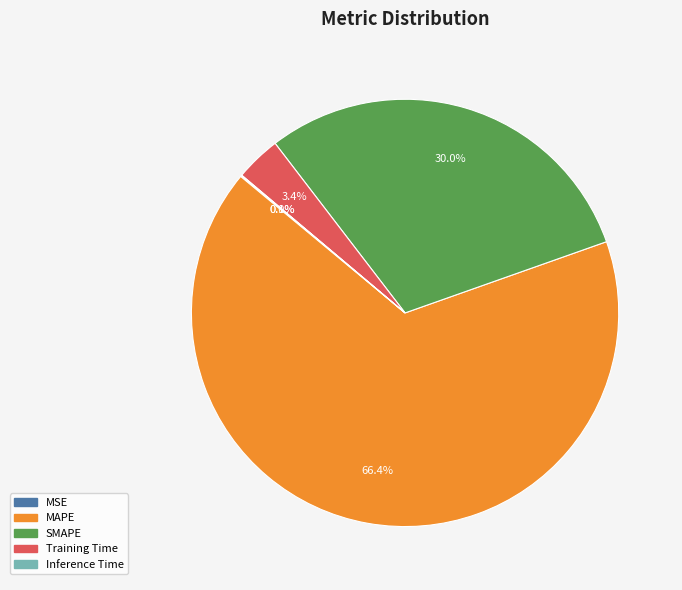

Is Training Time the majority of the pie?

No